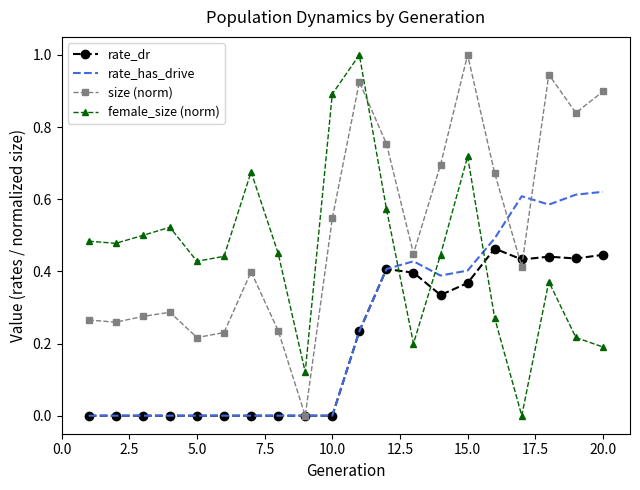

What is the maximum value shown in the chart?

1.0